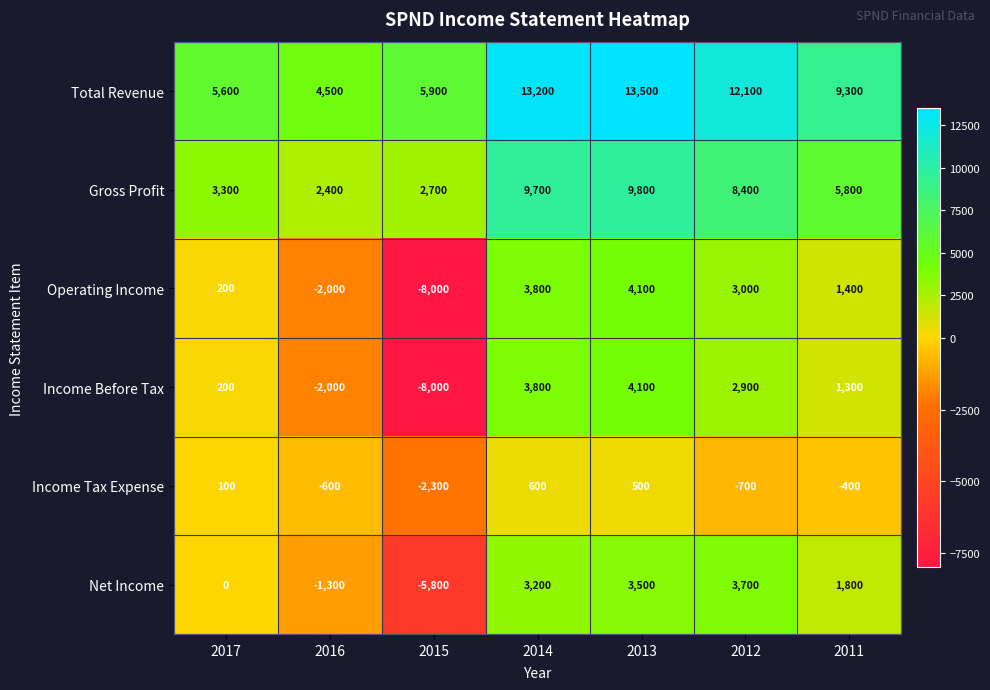

How many values in Income Before Tax are below zero?

2